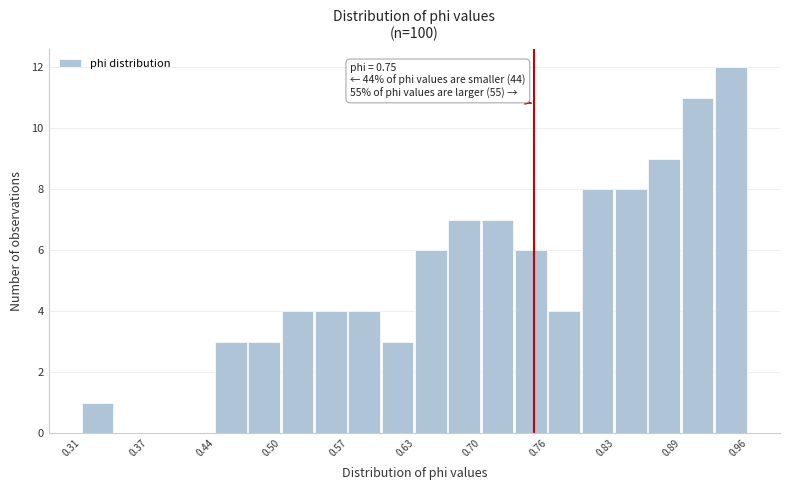

Read against the x-axis, roughly where is the centre of the tallest bar?

0.94